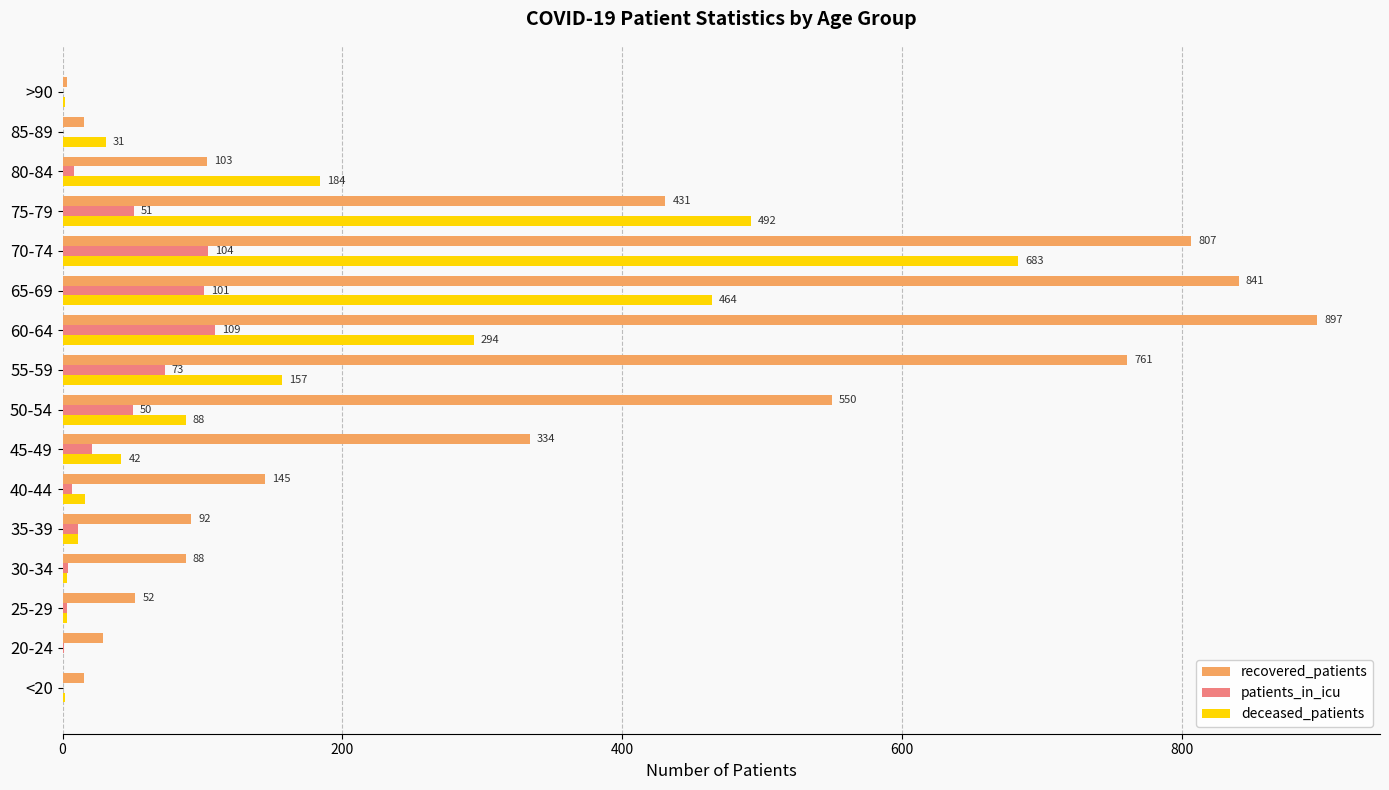

What is the sum of all recovered_patients values?

5163